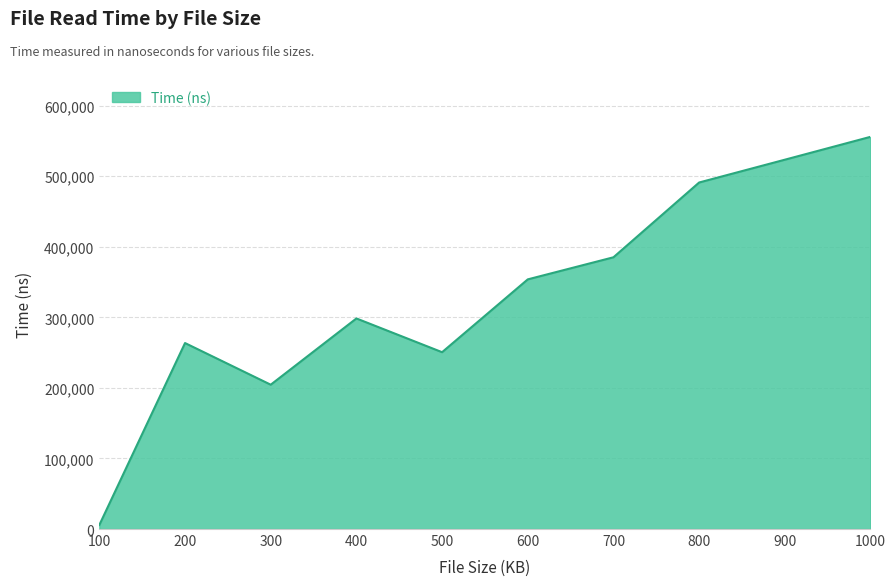

Rank the categories by value from lowest to highest.

100, 300, 500, 200, 400, 600, 700, 800, 900, 1000